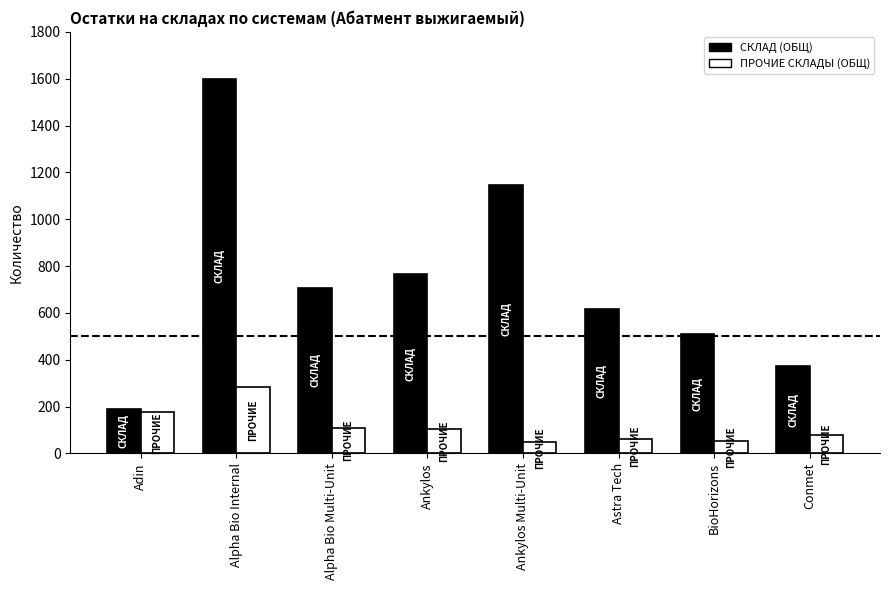

What is the minimum value for ПРОЧИЕ СКЛАДЫ (ОБЩ)?

47